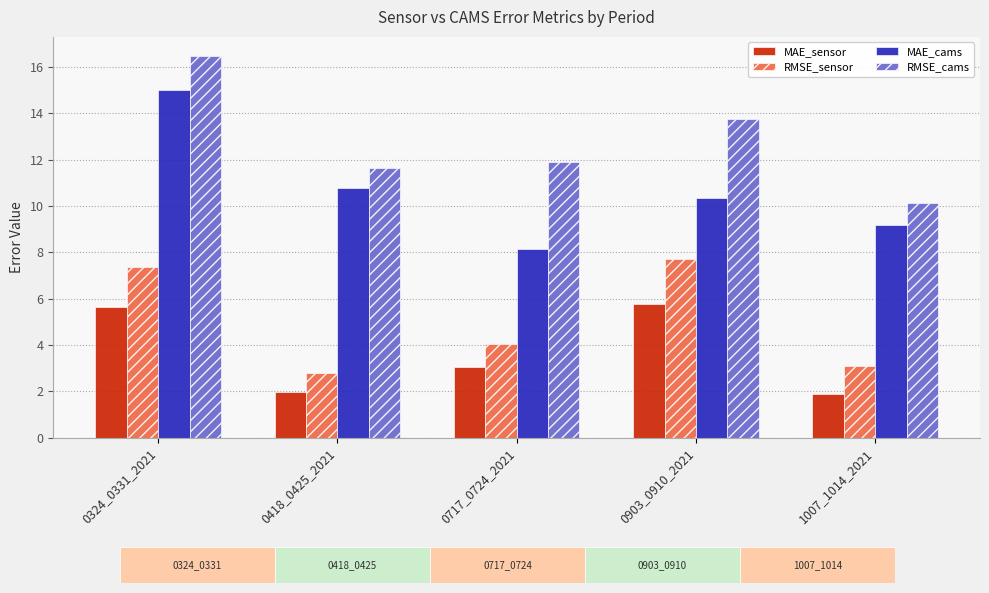

What is the spread (max minus min) of values at 0324_0331_2021?

10.8